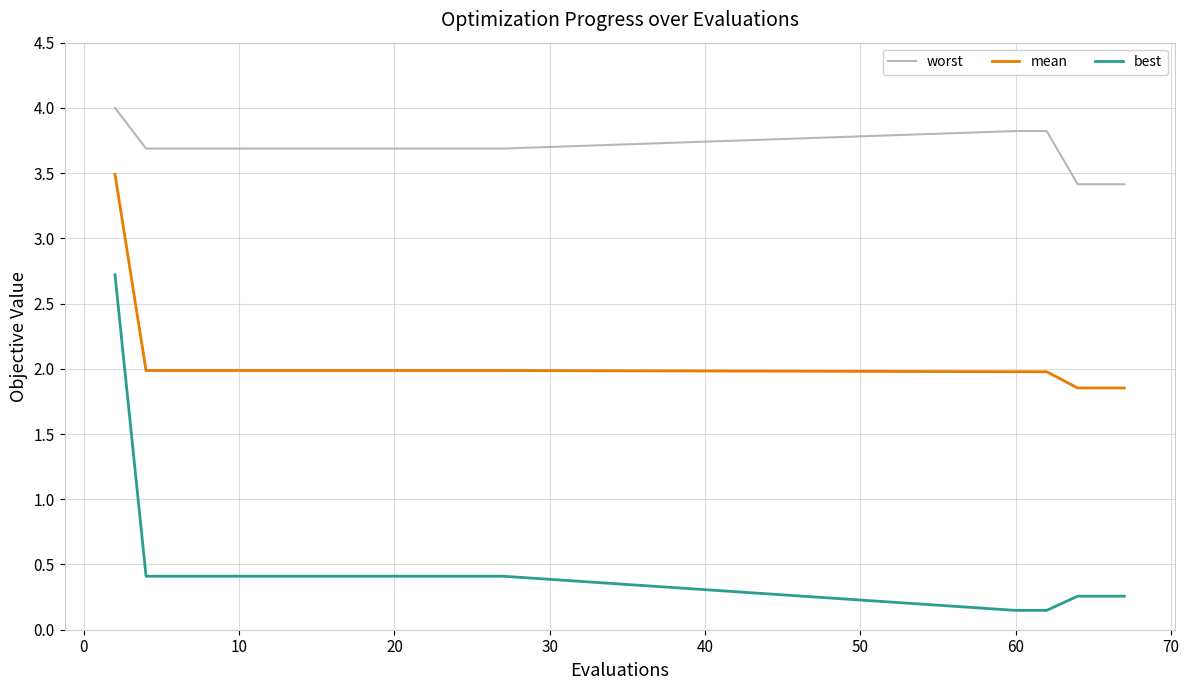

Rank the series by their maximum value, from highest to lowest.

worst, mean, best